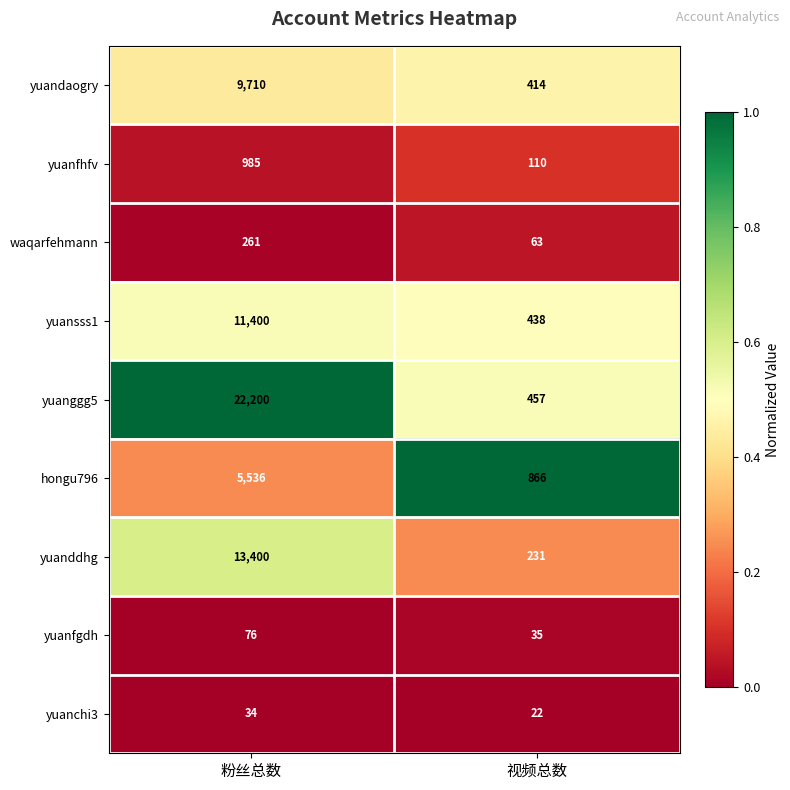

Reading right to left, extract all data points from this chart.

yuandaogry: 414	9710
yuanfhfv: 110	985
waqarfehmann: 63	261
yuansss1: 438	11400
yuanggg5: 457	22200
hongu796: 866	5536
yuanddhg: 231	13400
yuanfgdh: 35	76
yuanchi3: 22	34